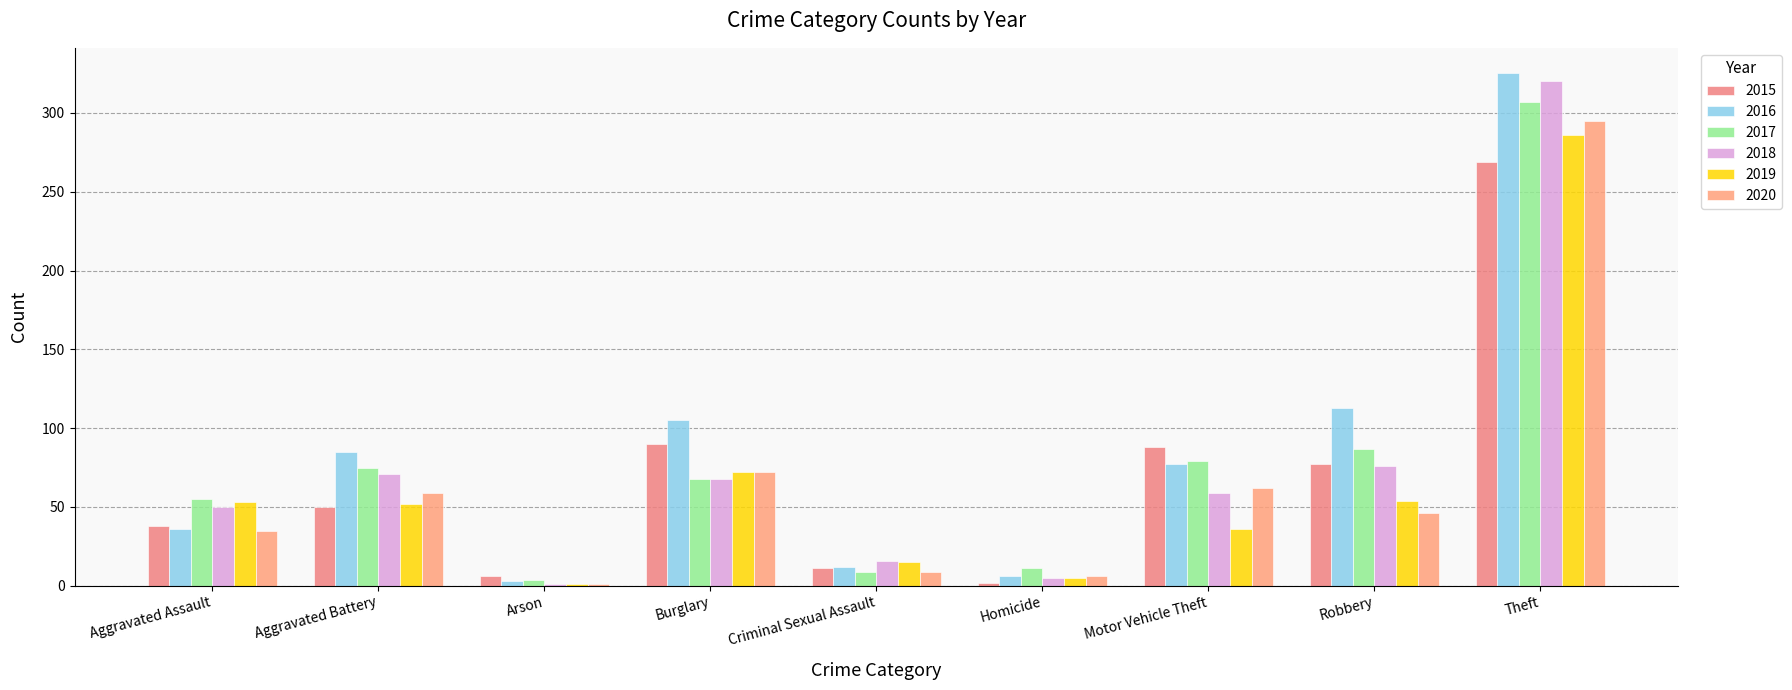

What is the label of the 1st bar from the right?

Theft